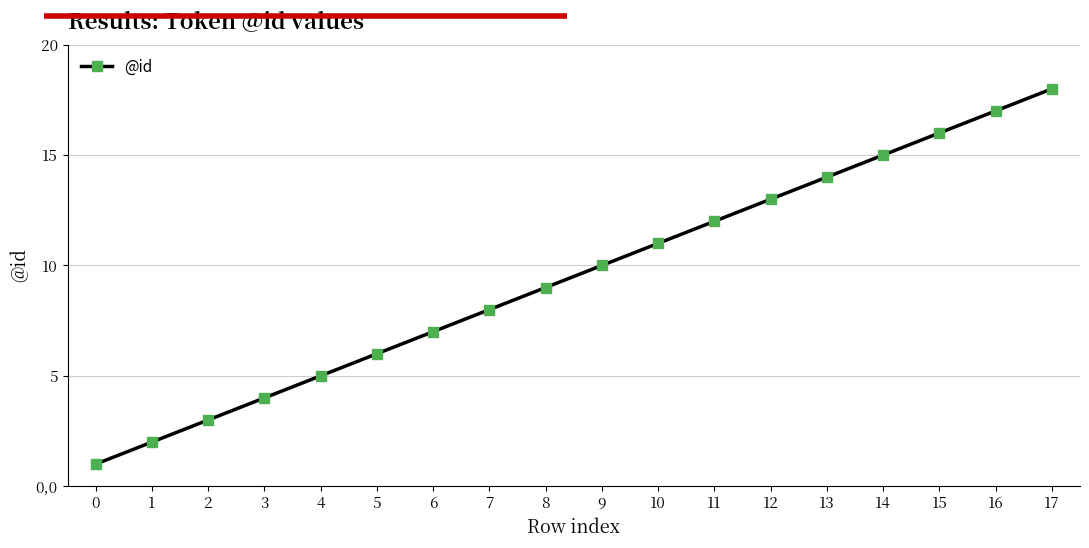

What is the greatest value displayed?

18